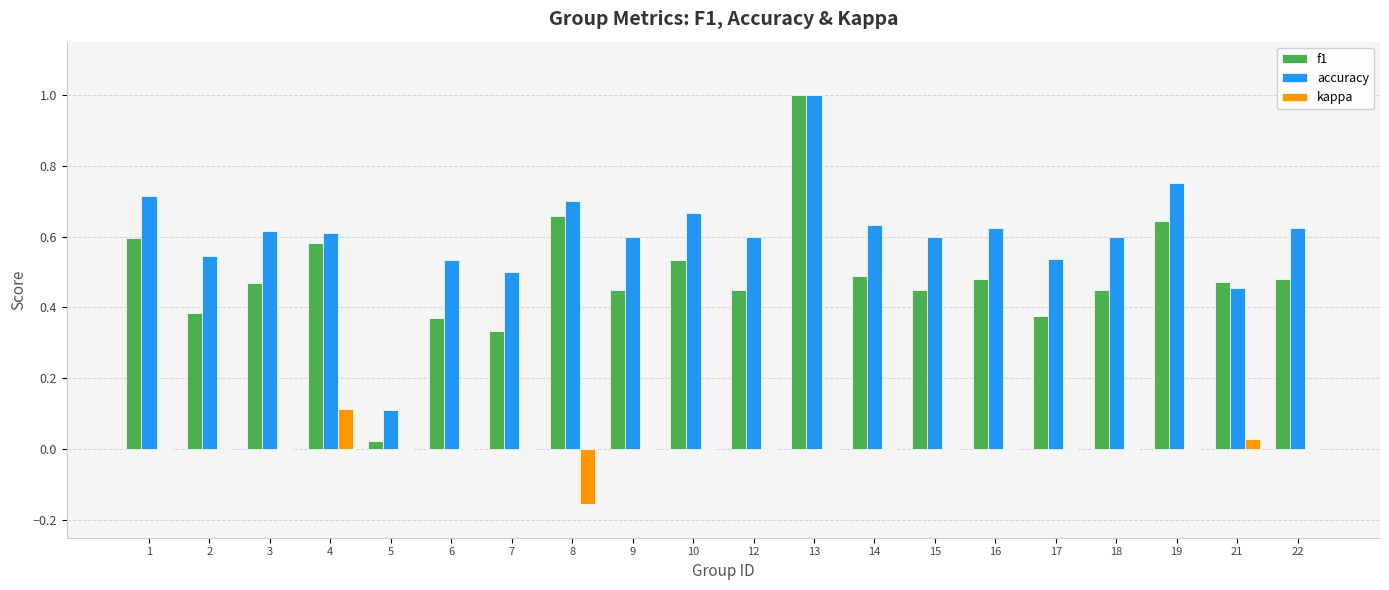

Between 13 and 19, which series saw the biggest shift?

f1